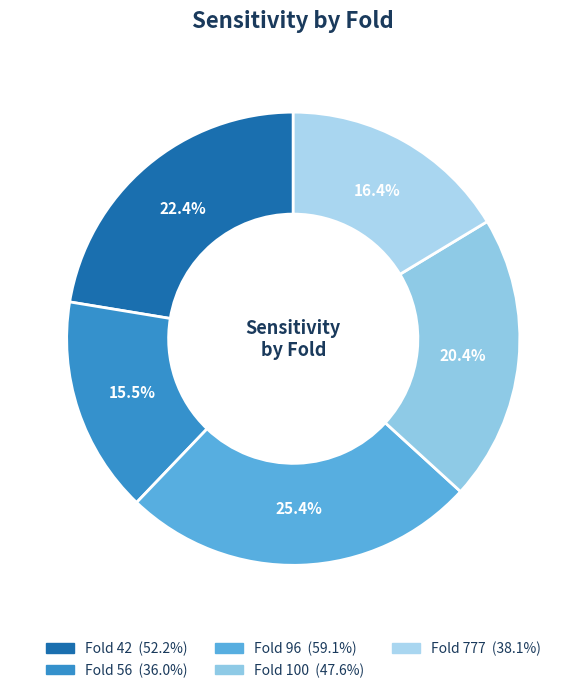

Rank the categories by value from lowest to highest.

56, 777, 100, 42, 96